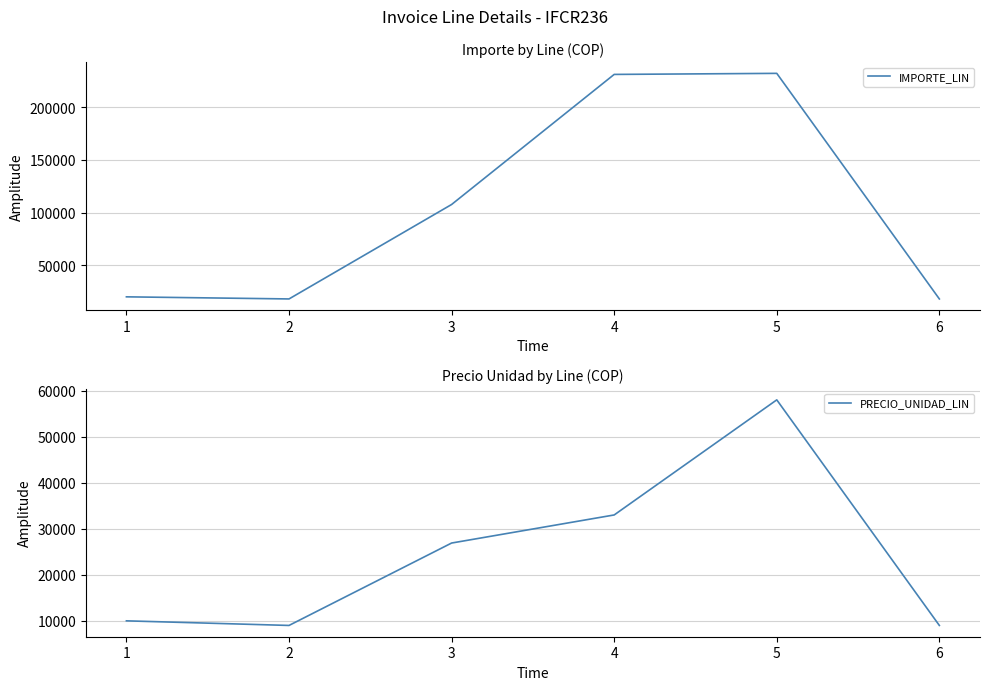

Which series has the largest total across all categories?

IMPORTE_LIN